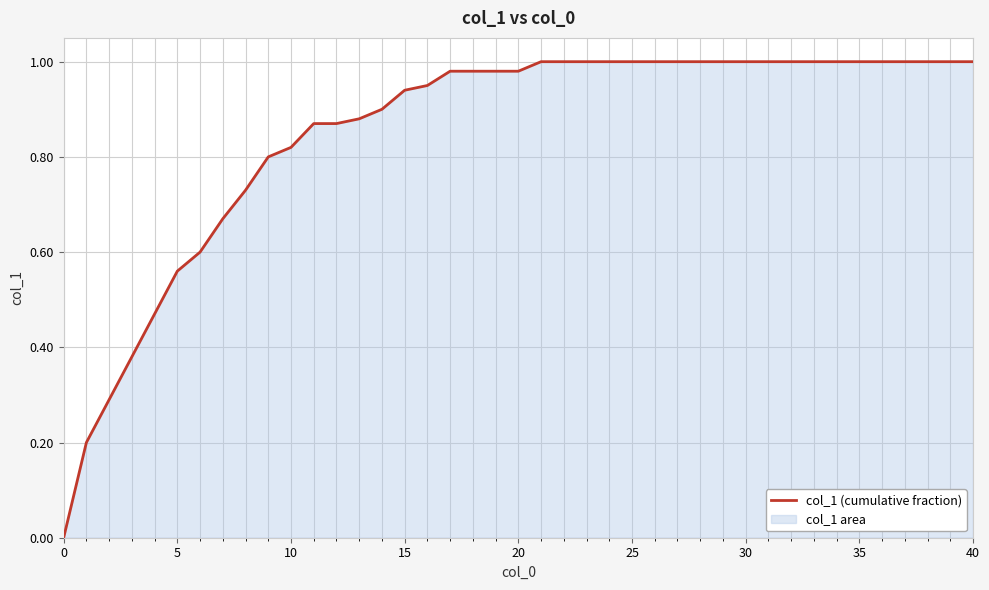

What is the average value?

0.8